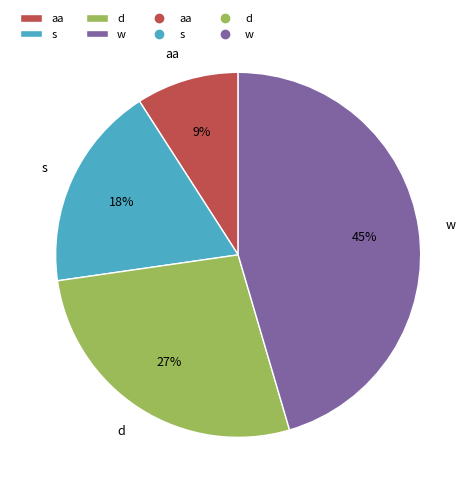

Does any single category account for the majority?

No